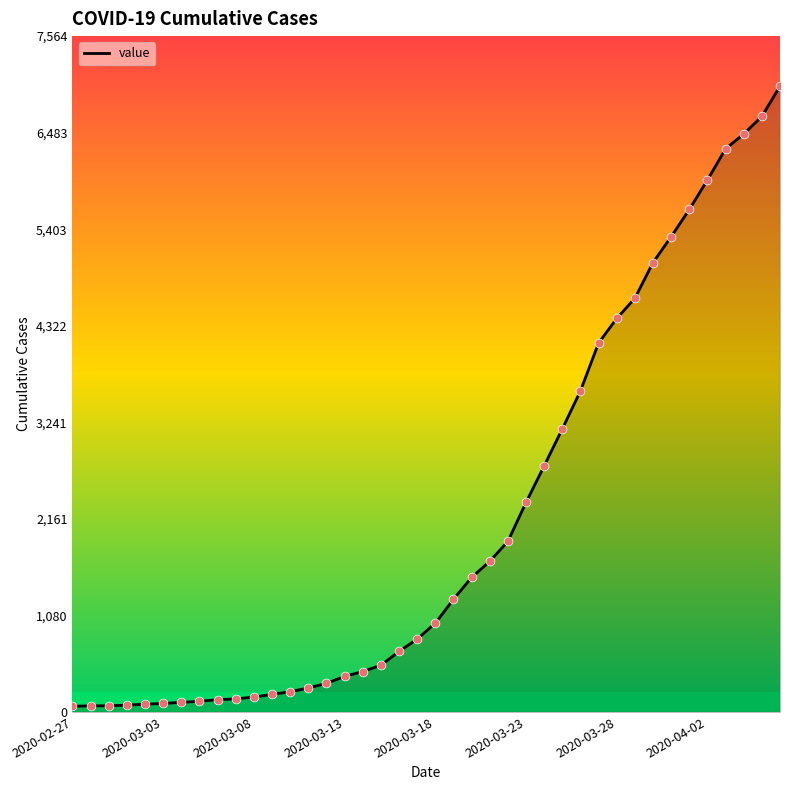

What is the maximum value shown in the chart?

7004